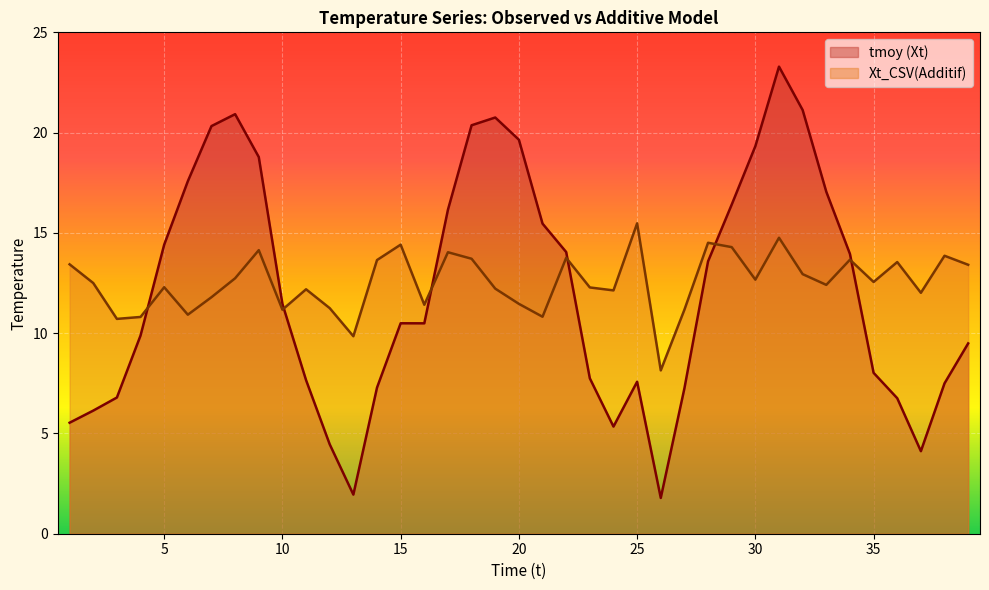

The value of tmoy (Xt) at 13 is 1.9. True or false?

True